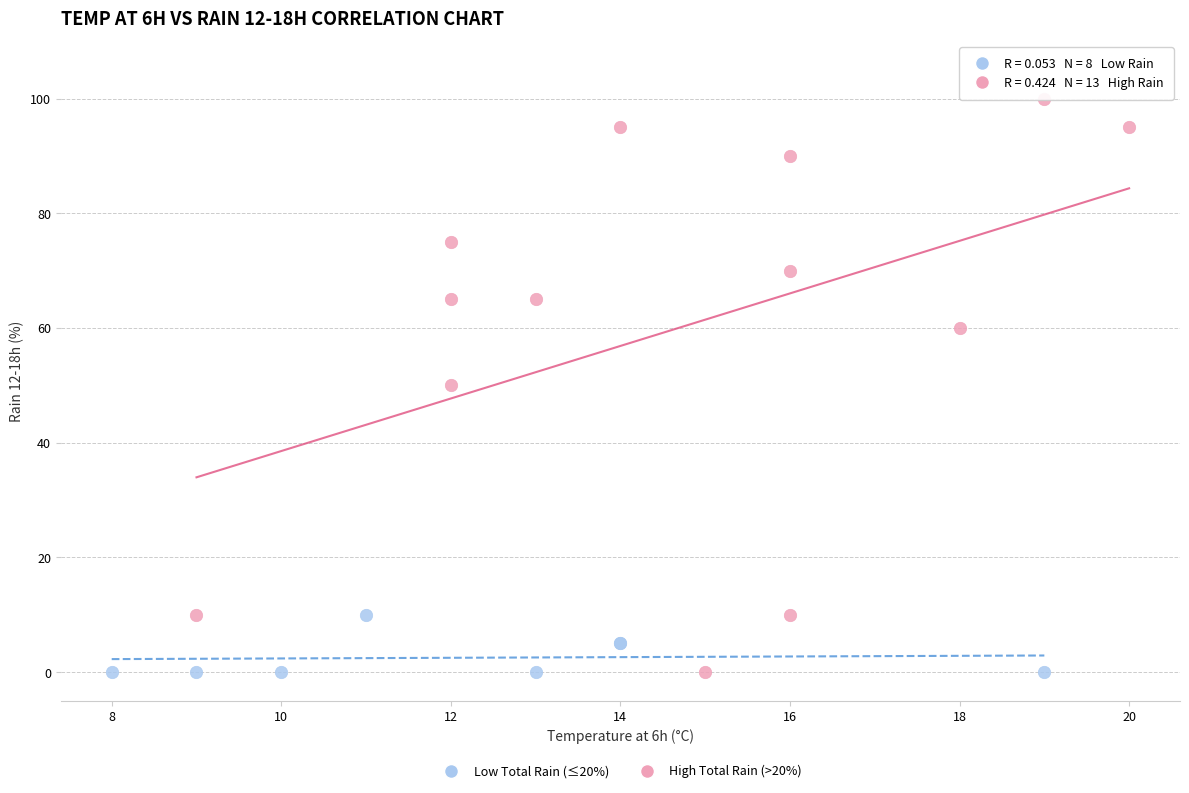

Which series reaches the maximum Y coordinate?

High Total Rain (>20%)